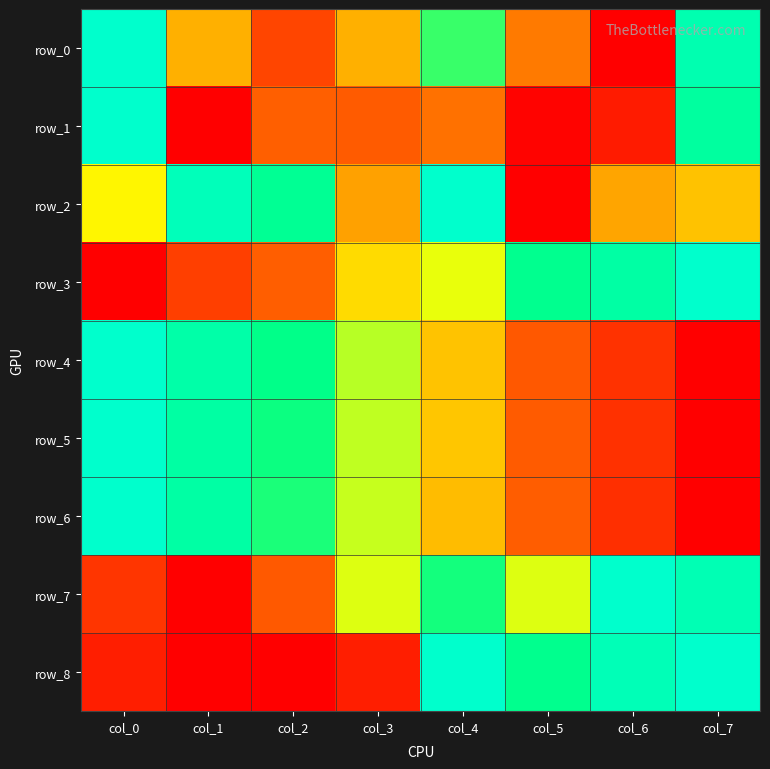

Which series has the largest total across all categories?

row_2